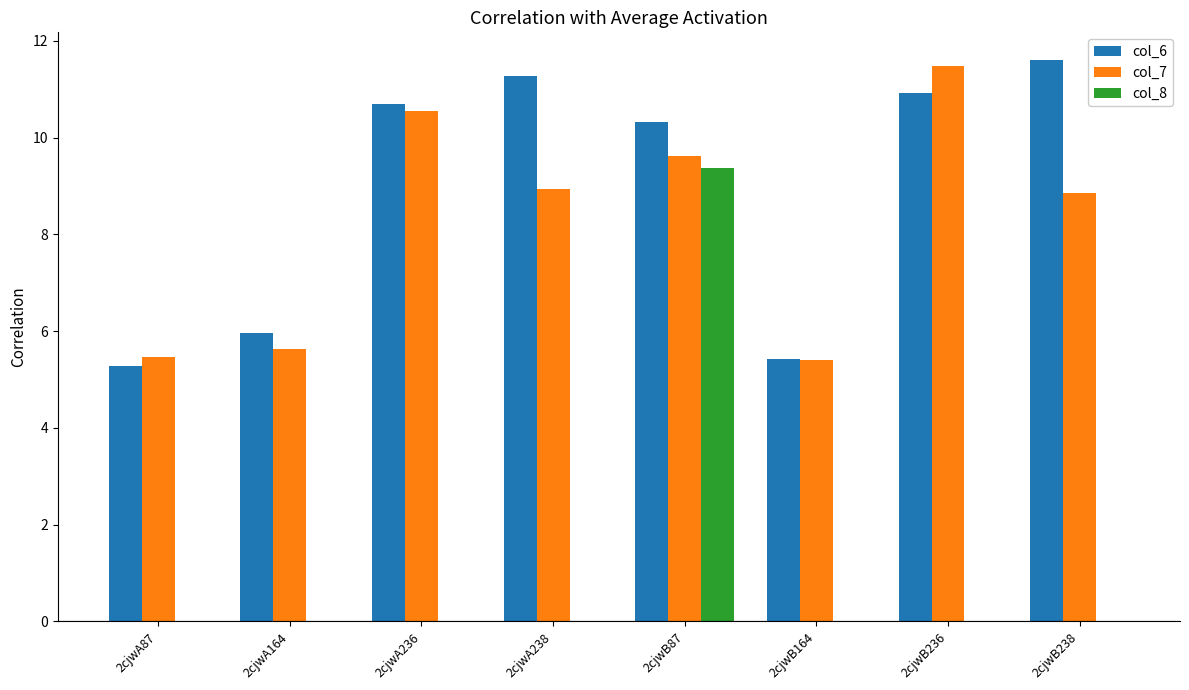

Which series changed the most between 2cjwA164 and 2cjwB87?

col_8